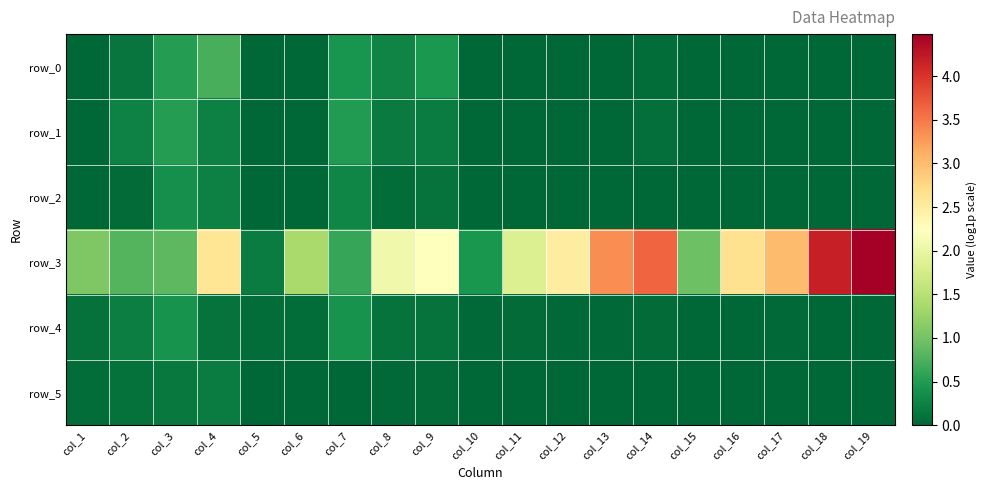

Which series changed the most between col_15 and col_18?

row_3